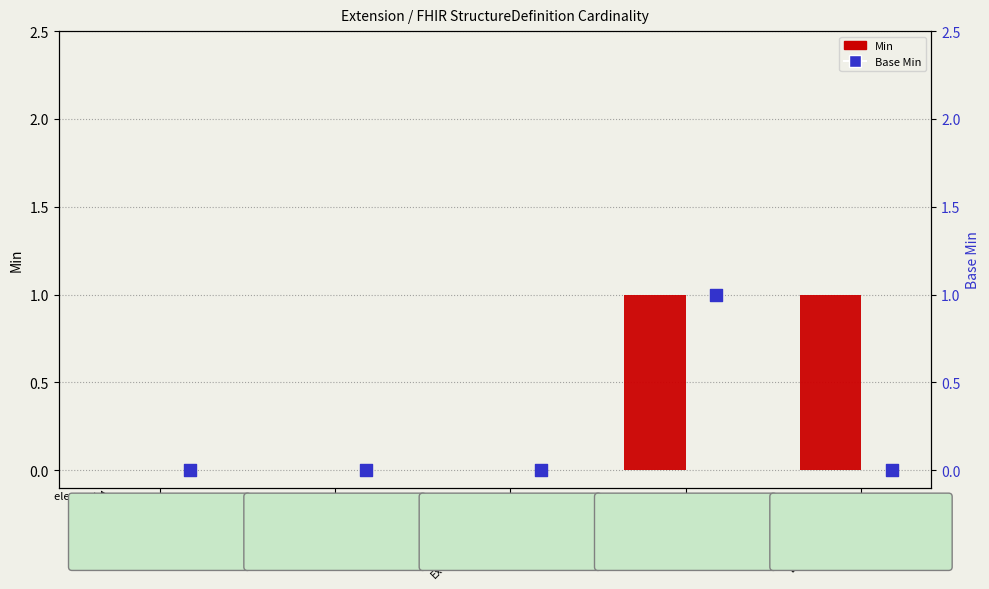

What is the total value across all series at Extension.value[x]?

1